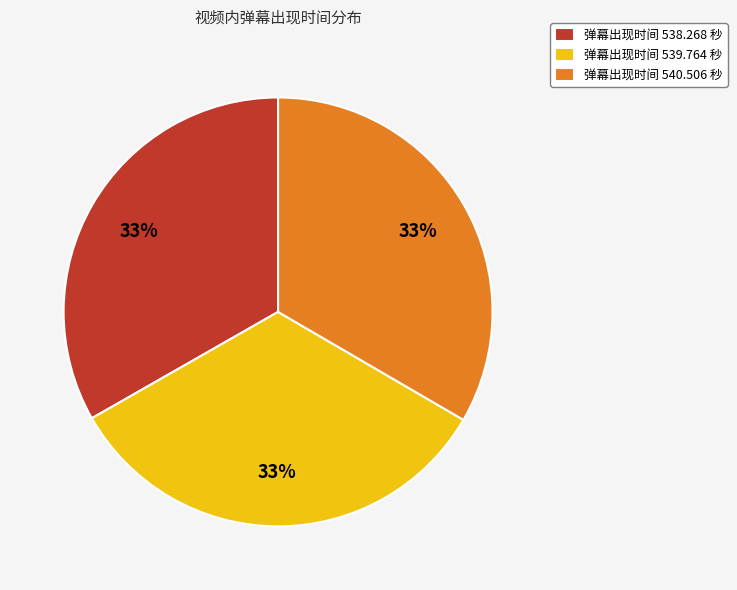

The 弹幕出现时间 539.764 秒 slice represents 19% of the pie. True or false?

False